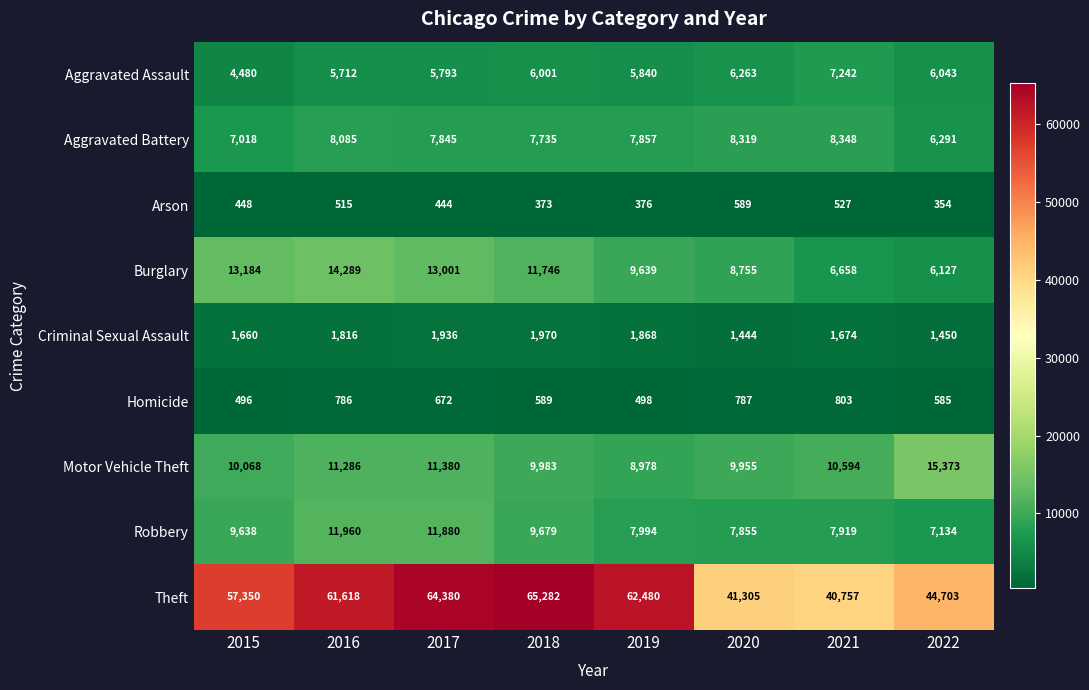

Between 2019 and 2022, which series saw the biggest shift?

Theft